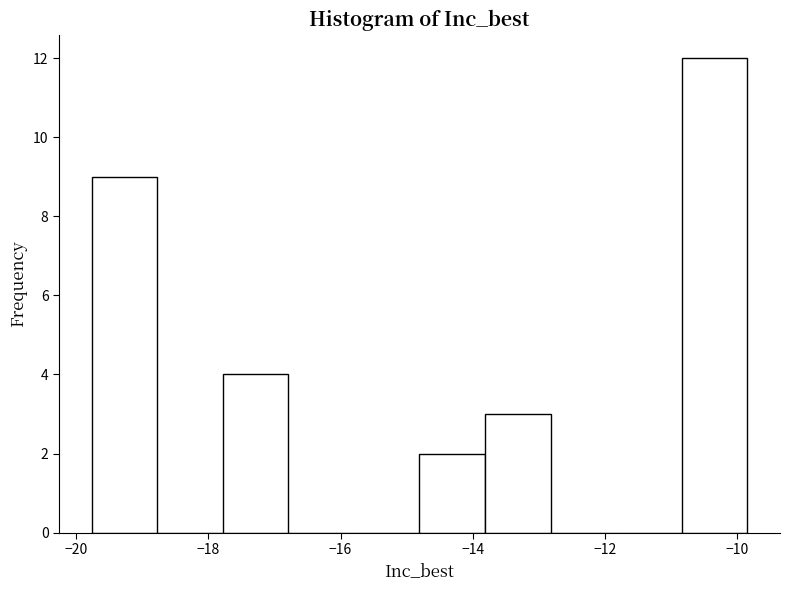

What is the height of the bar covering -17.8 to -16.8 on the x-axis? Neither the bar edges nor the heights are printed on the chart, so give them approximately, as read against the axes.

4